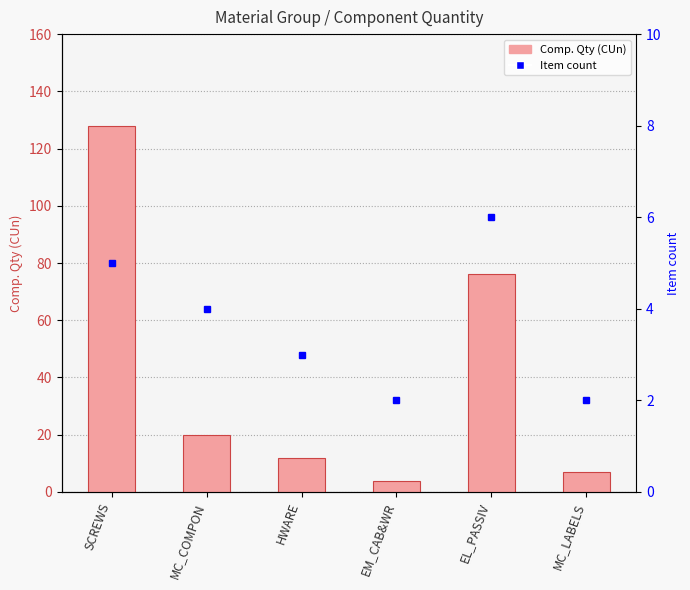

At which category is the sum across all series the highest?

SCREWS